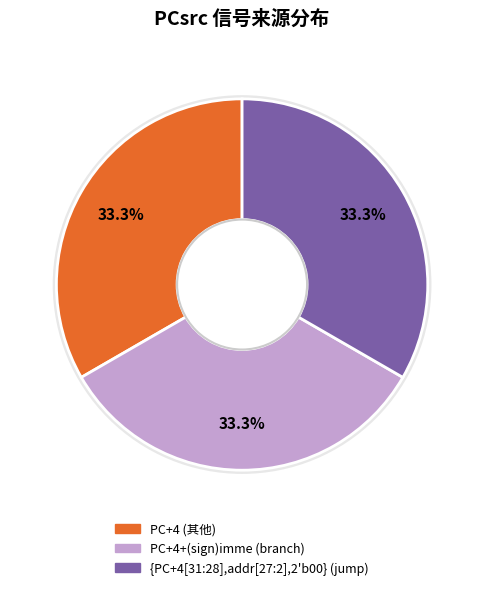

How many slices are in this pie chart?

3